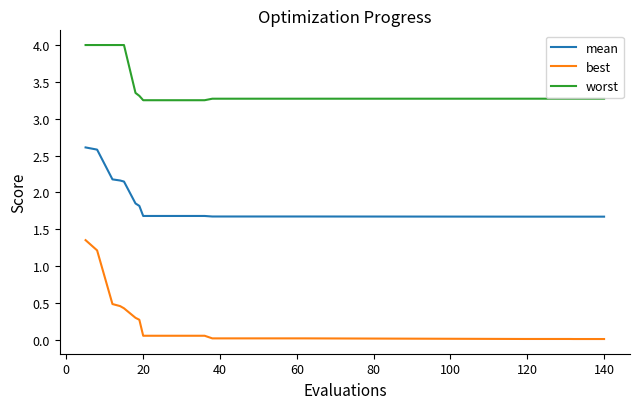

Rank the series by their maximum value, from highest to lowest.

worst, mean, best